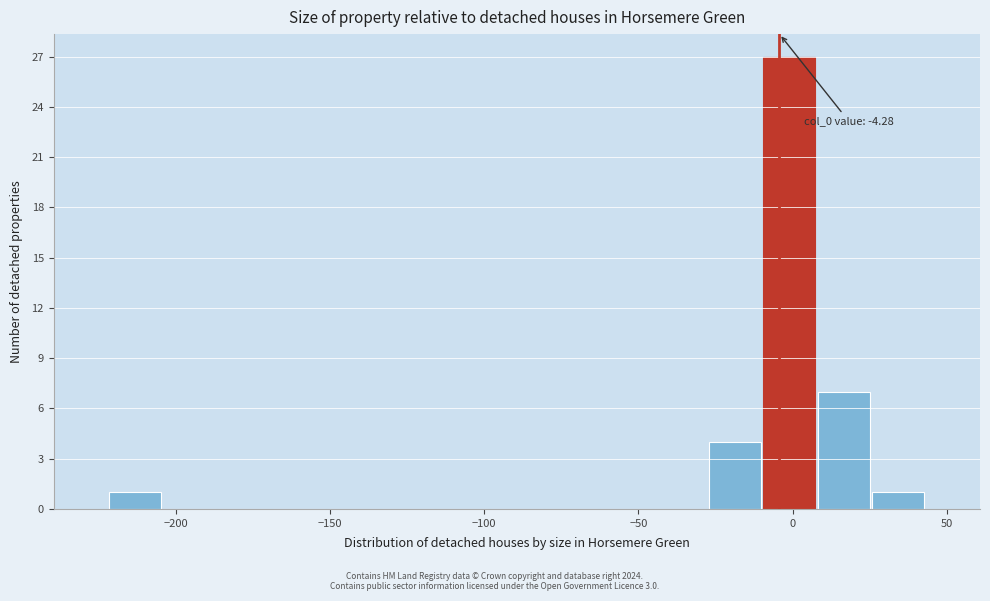

Around what value on the x-axis is the tallest bar? Give the approximate position of its centre, as read against the axis.

0